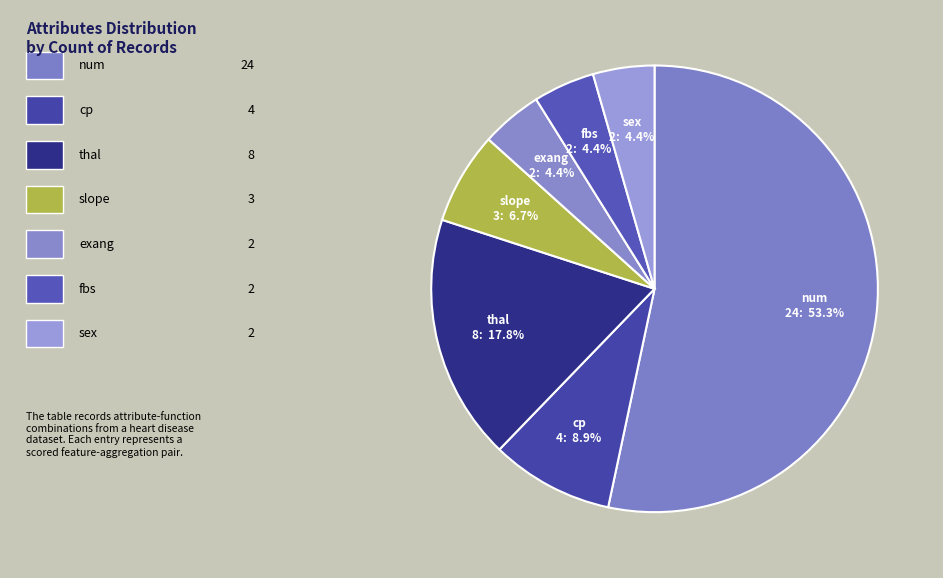

Which category accounts for the majority?

num